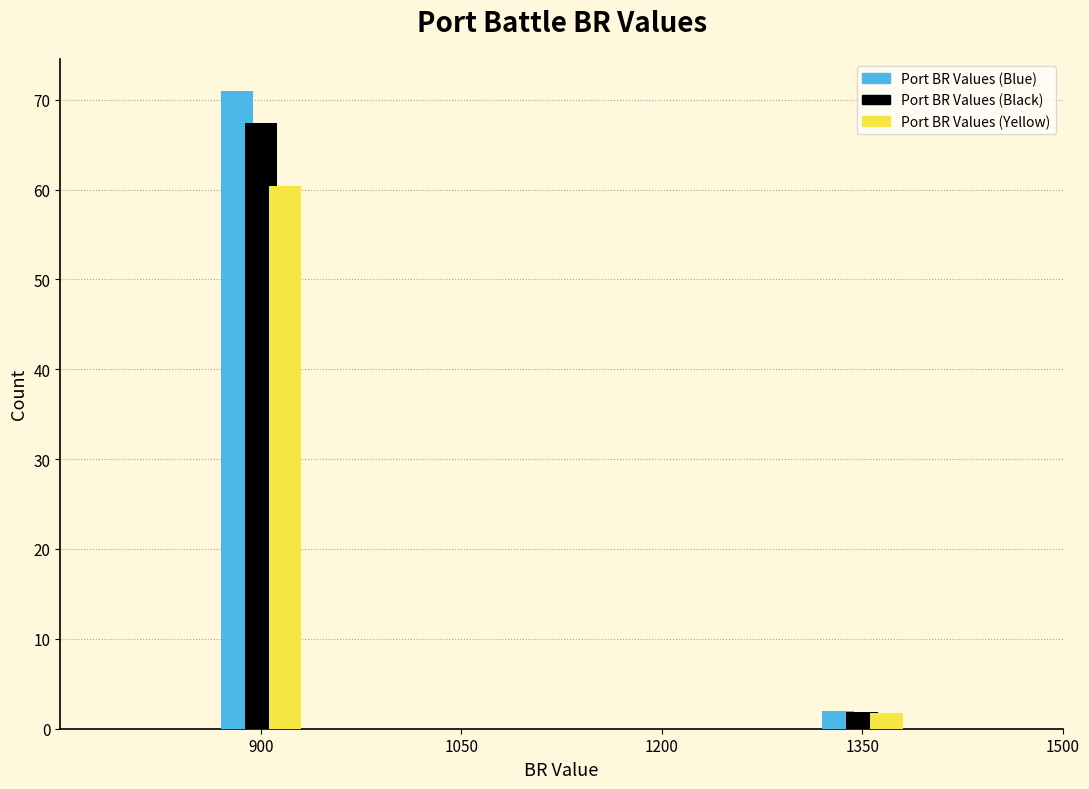

Reading left to right, transcribe all the data shown in this chart.

Port BR Values (Blue): 900=71.0	1350=2.0
Port BR Values (Black): 900=67.5	1350=1.9
Port BR Values (Yellow): 900=60.4	1350=1.7